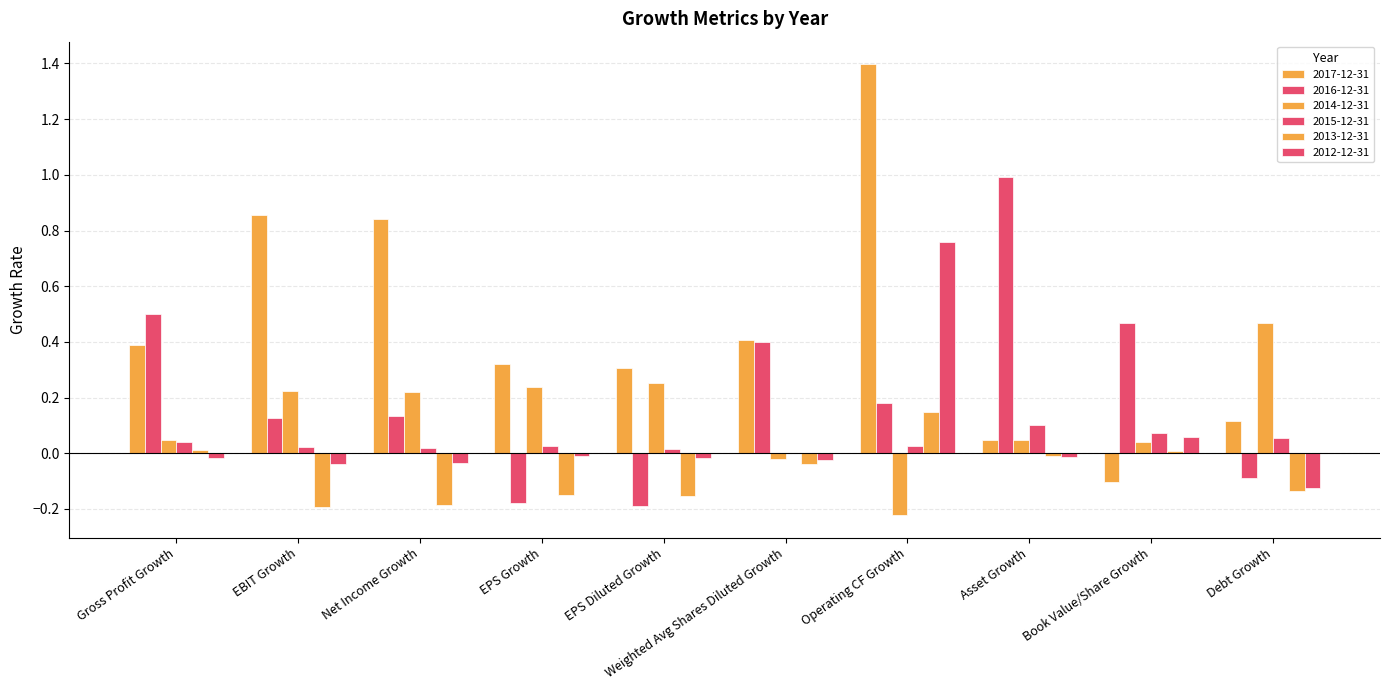

How many data points in 2014-12-31 are above 0?

8